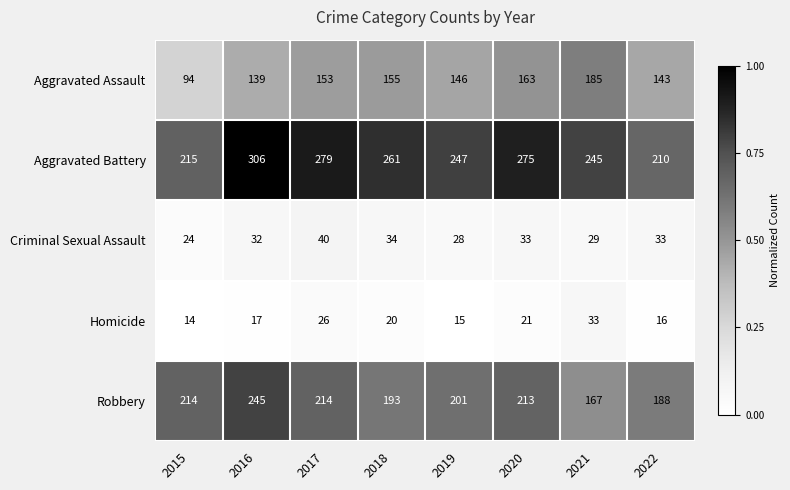

What is the greatest value displayed?

306